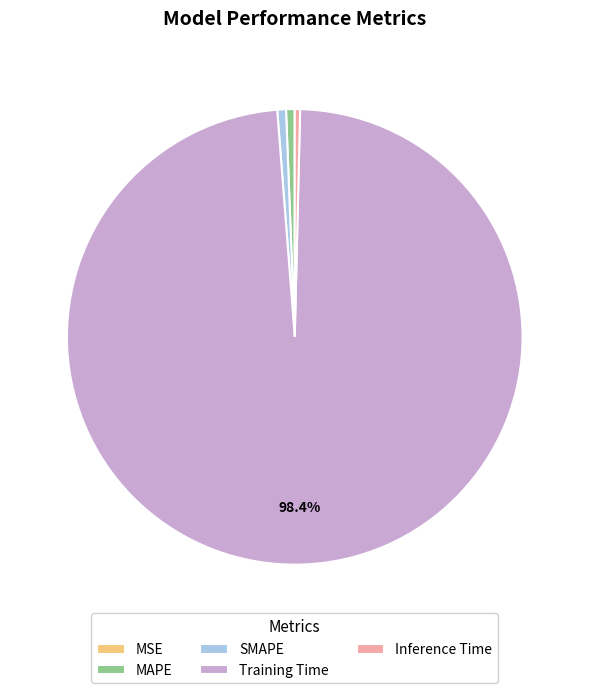

Is the sum of MAPE and Inference Time greater than half?

No